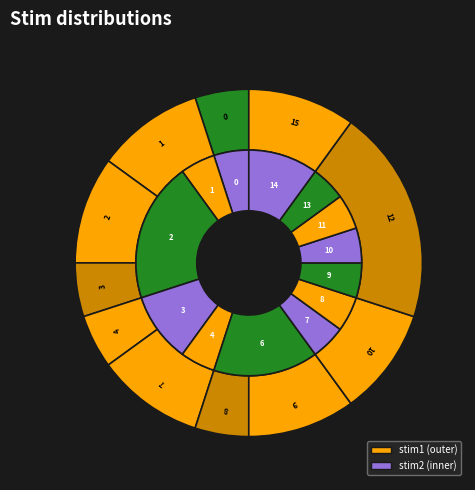

What is the spread (max minus min) of values at stim1=5?

5